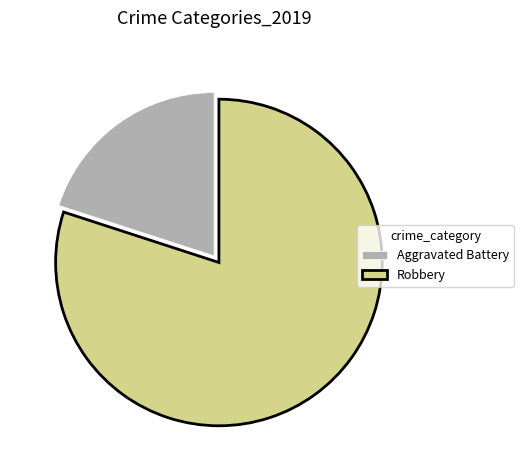

Rank the categories by value from lowest to highest.

Aggravated Battery, Robbery